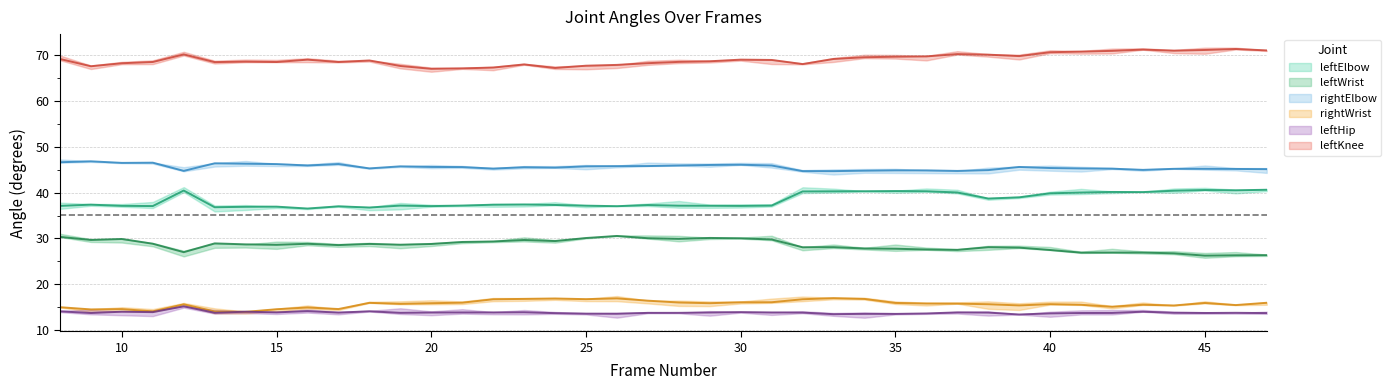

How many data points in rightElbow are above 45?

31